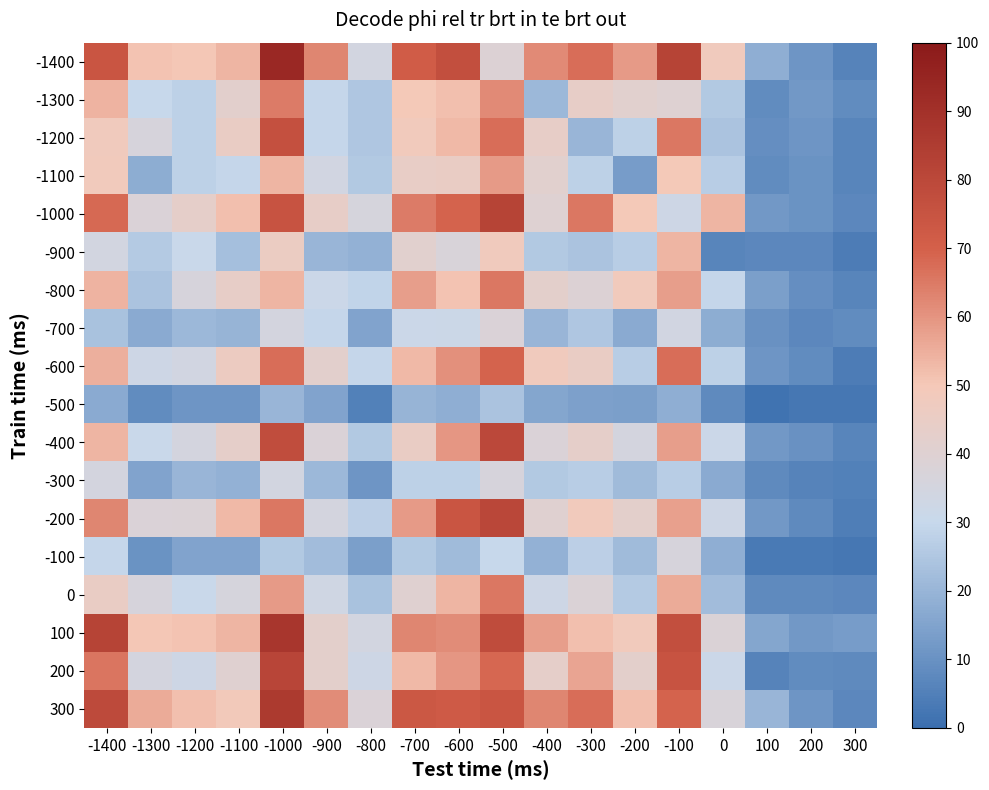

What is the total value across all series at 300?

175